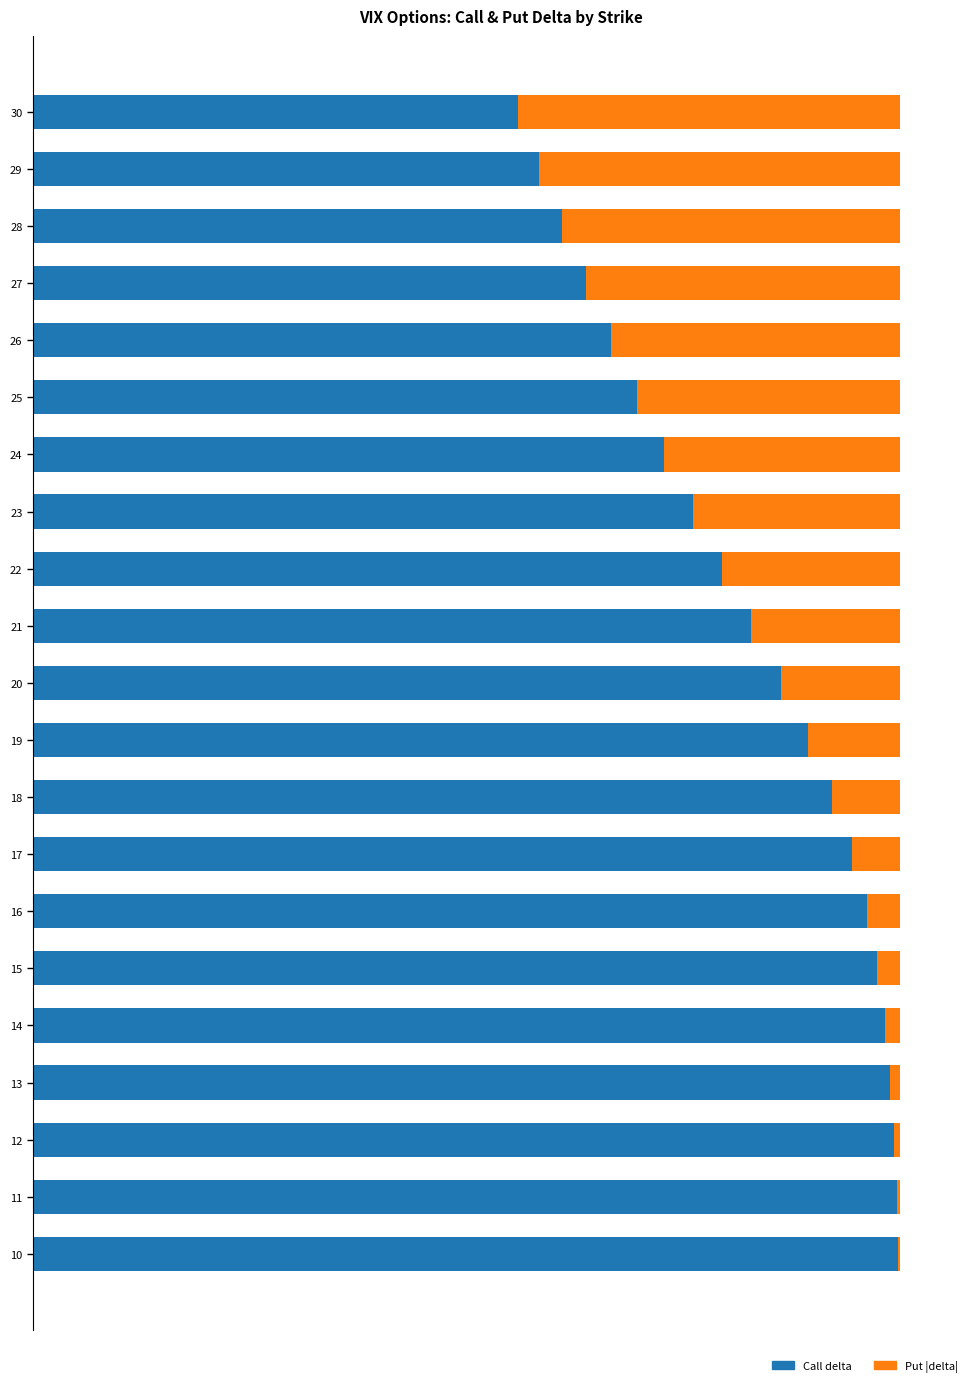

Rank the series by their average value, from lowest to highest.

Put |delta|, Call delta